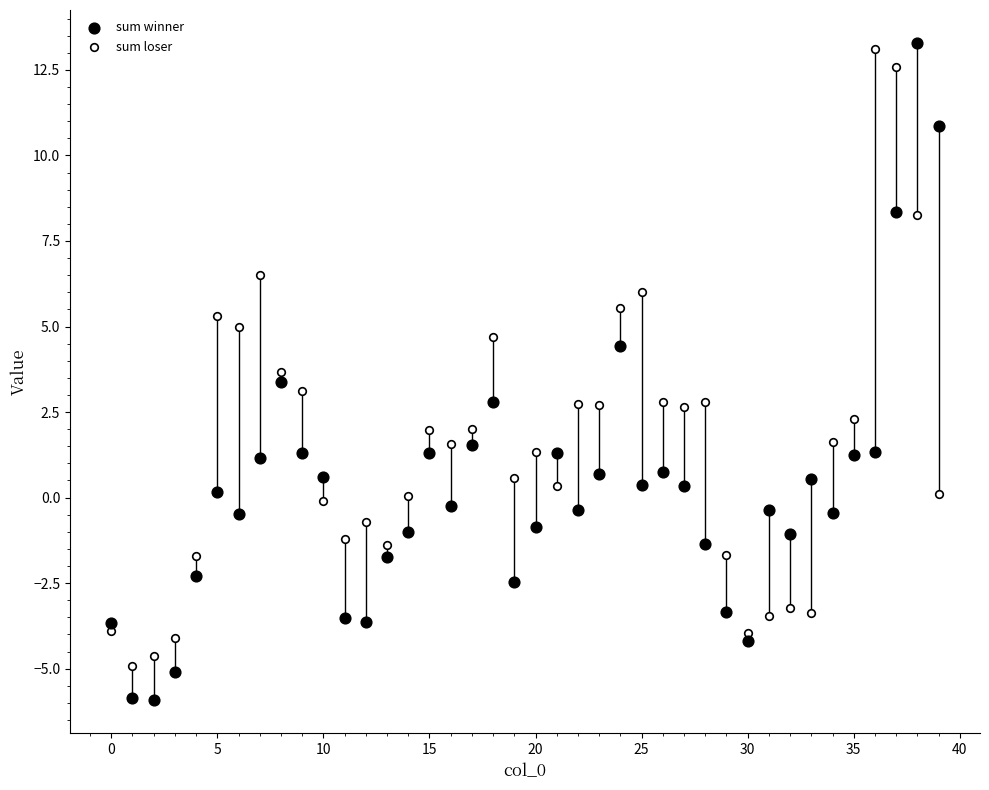

Which series contains the lowest Y value?

sum winner